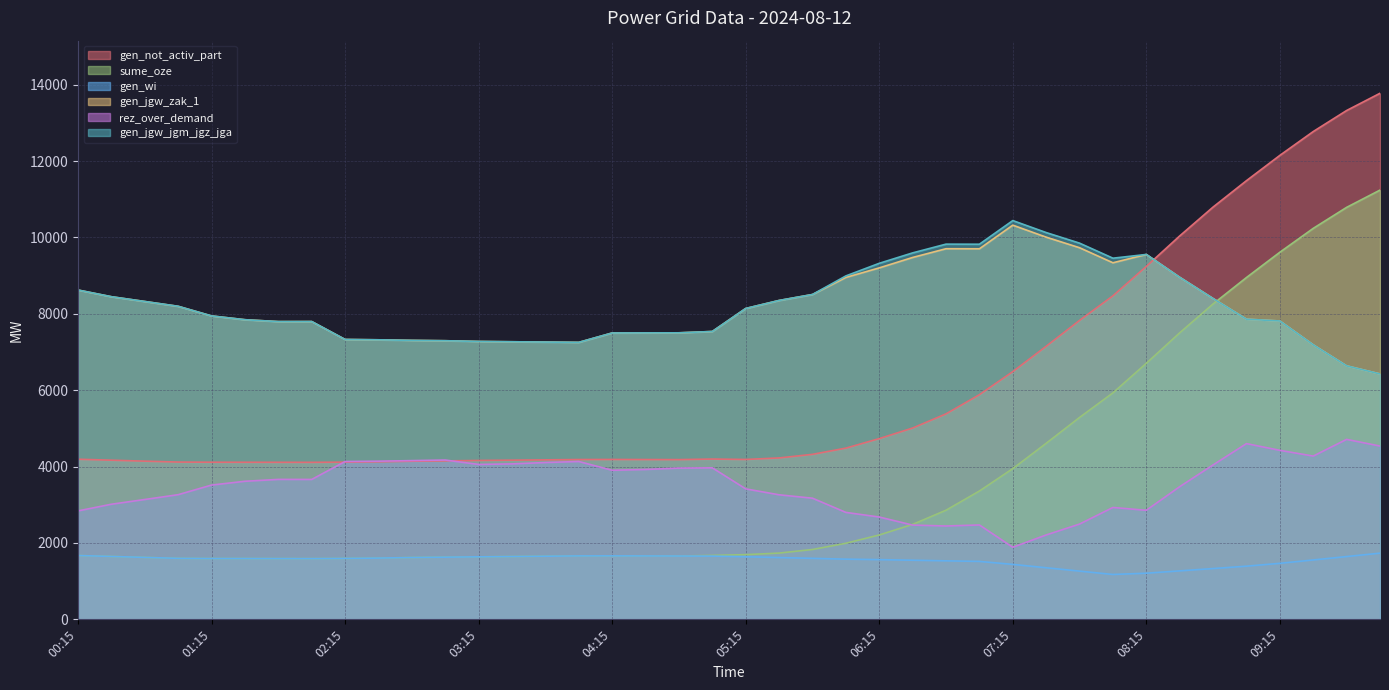

Which series changed the most between 00:45 and 10:00?

gen_not_activ_part